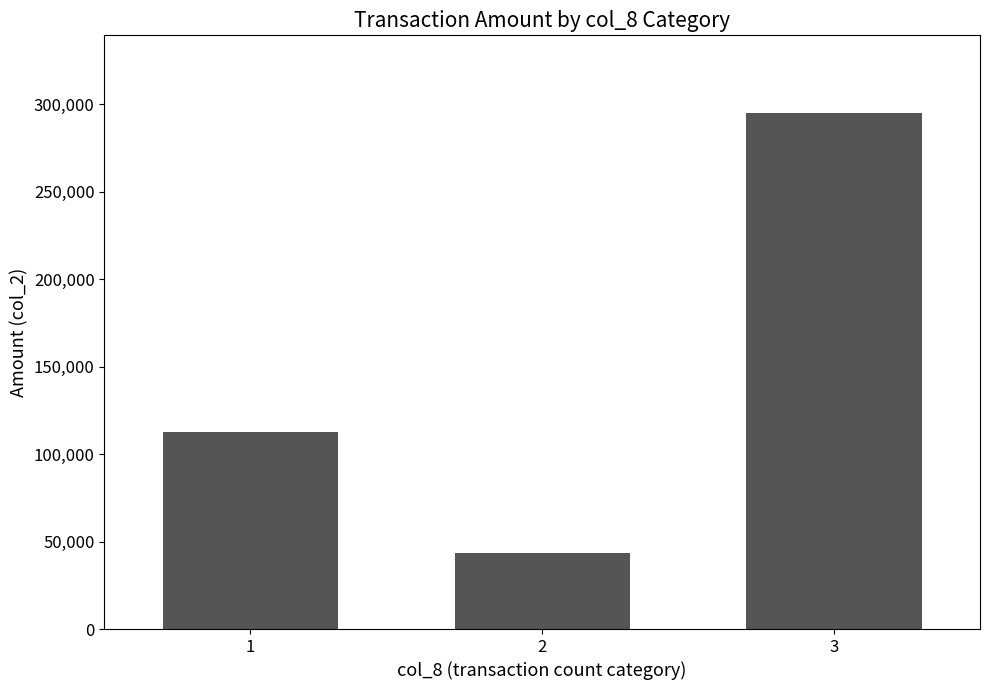

Does the chart contain stacked bars?

No